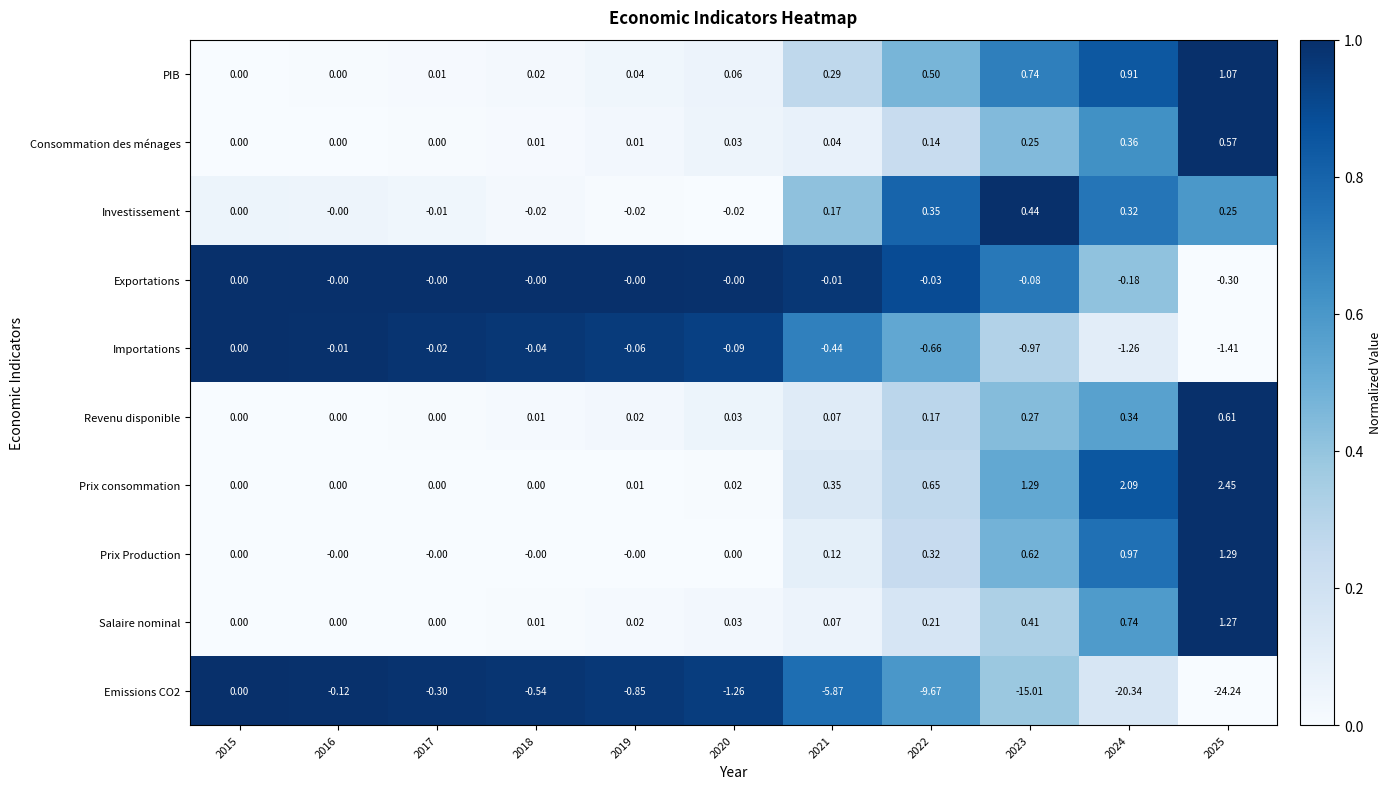

Which series has the largest total across all categories?

Prix consommation